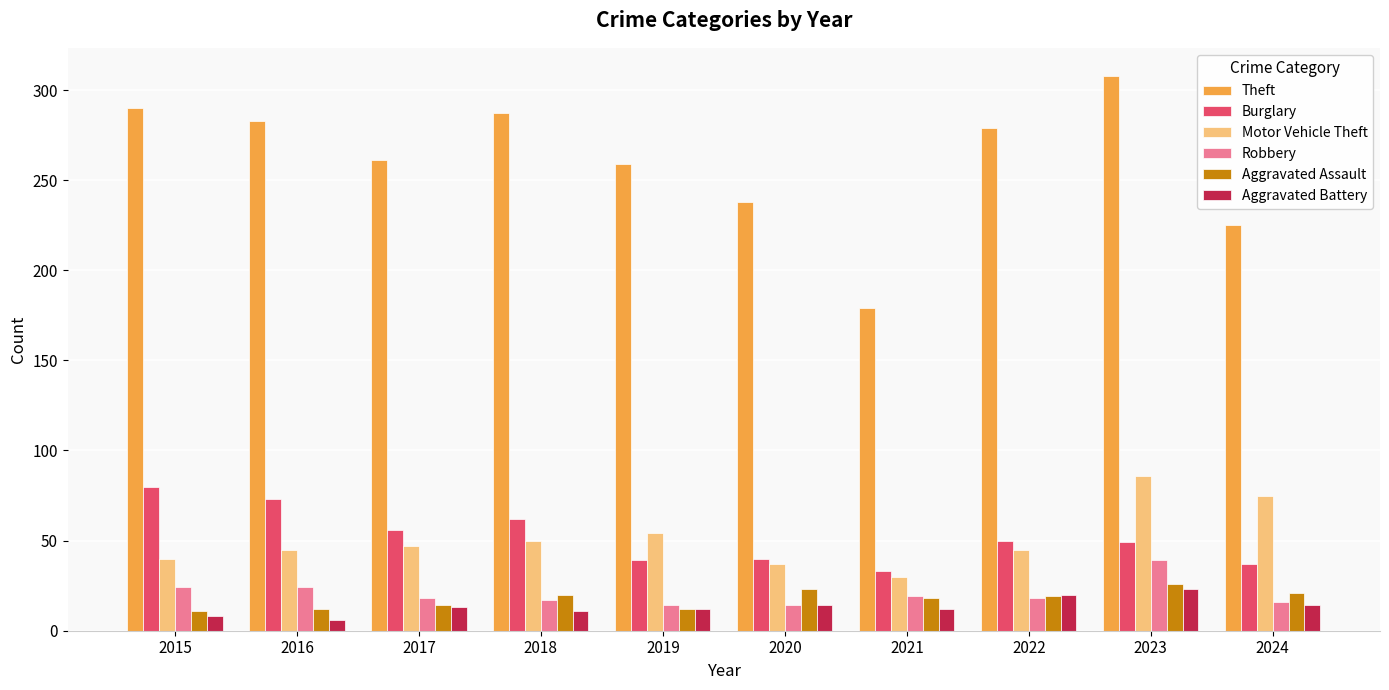

Which series changed the most between 2021 and 2023?

Theft